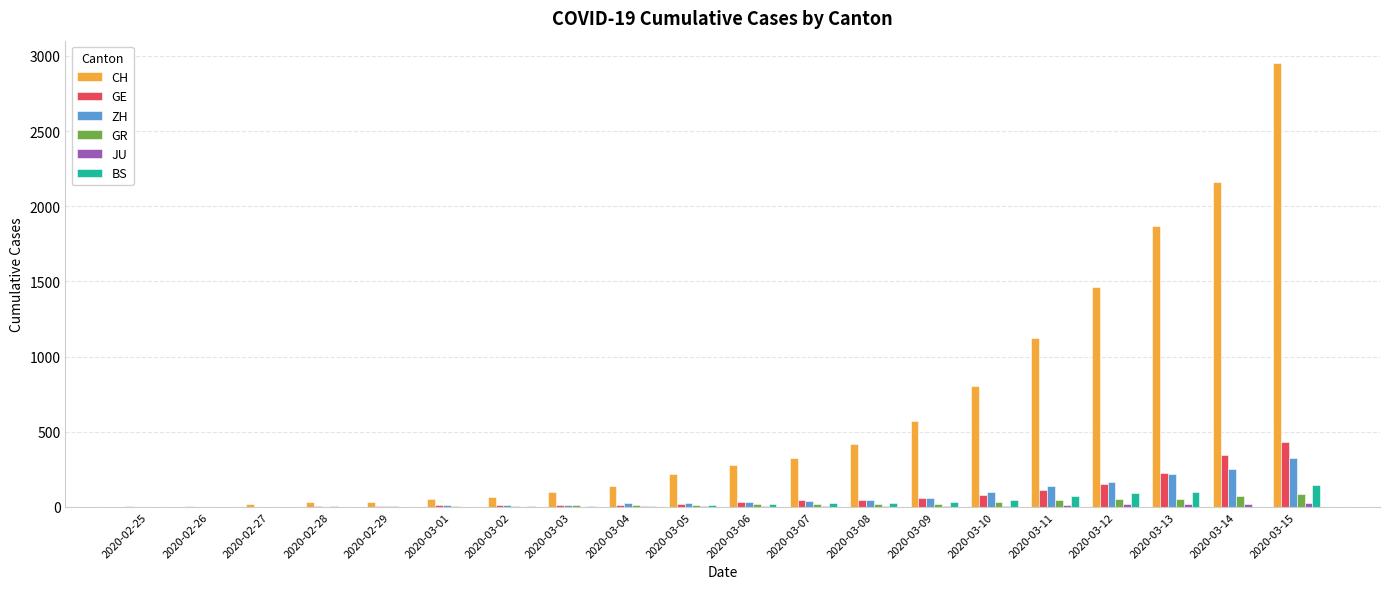

Which series has the widest spread of values?

CH